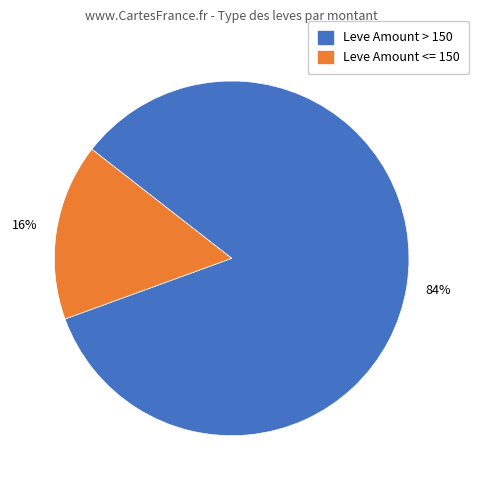

To the nearest percent, what is the average slice percentage?

50%